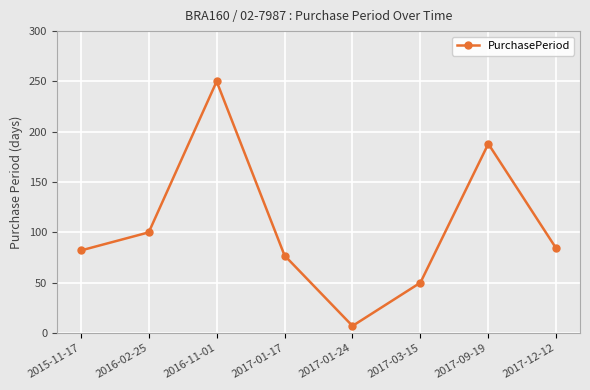

How many points are higher than both their immediate neighbors (excluding endpoints)?

2